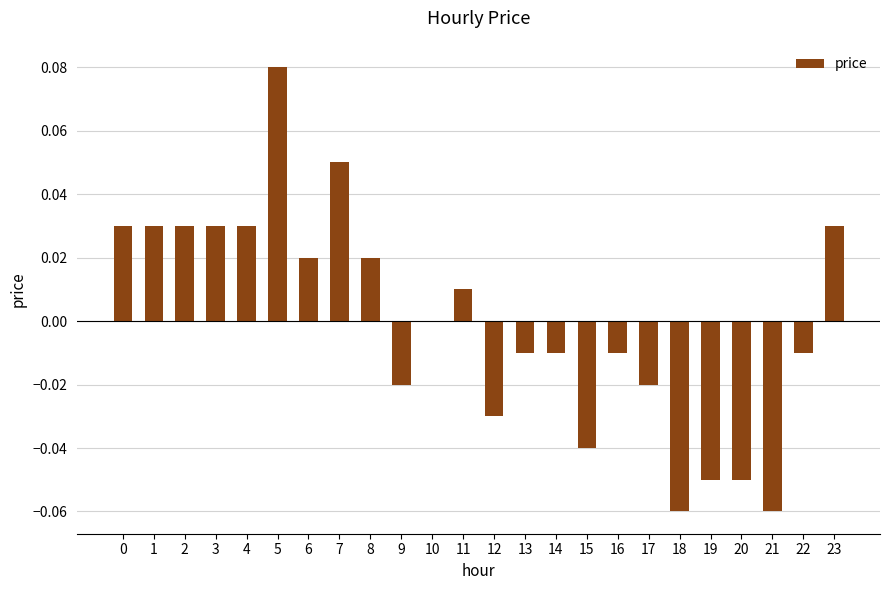

The value at 13 is -0.0. True or false?

True